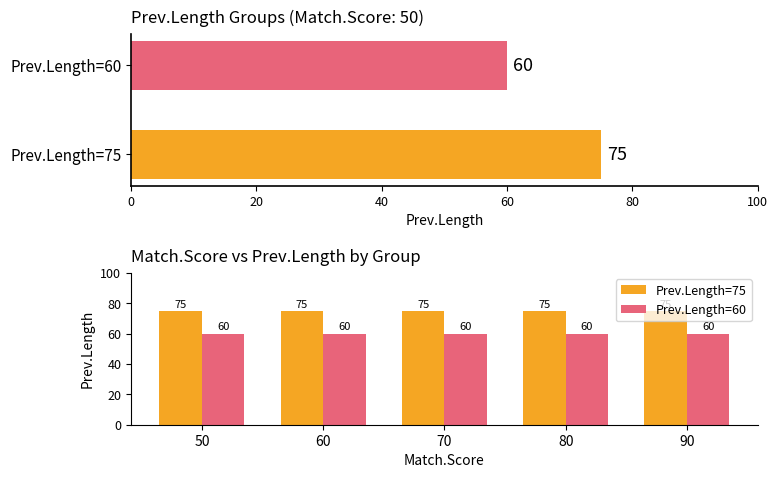

The Prev.Length=75 series shows 75 at 70. True or false?

True